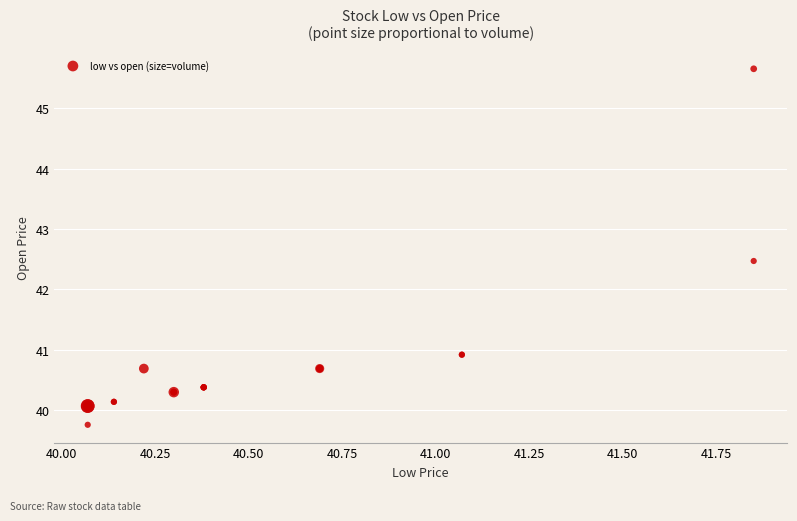

What Y value in the scatter plot is closest to 42?

42.5